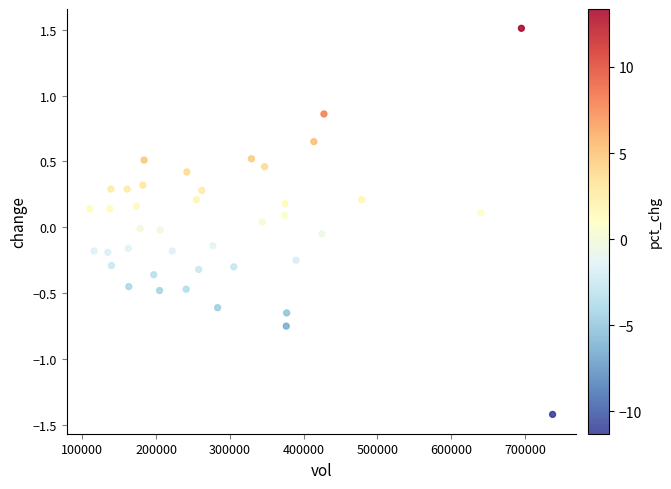

What is the range of Y values (max minus min)?

2.9